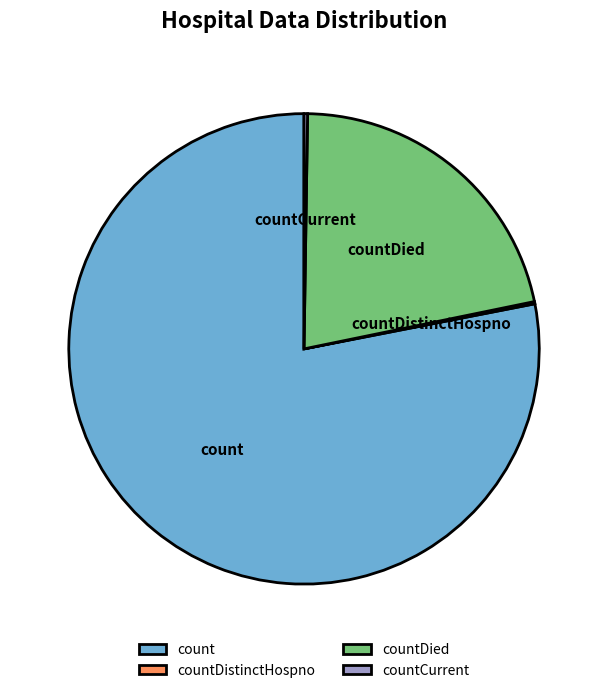

Is there any slice that represents more than half of the pie?

Yes